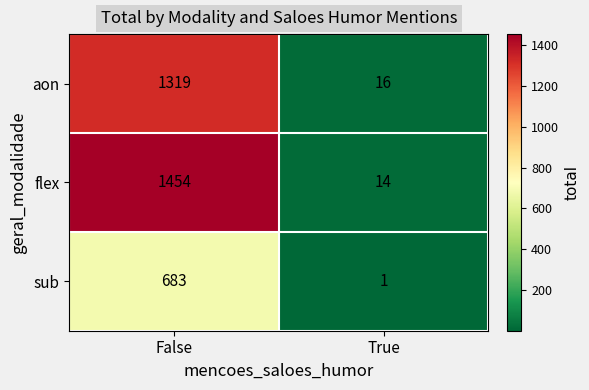

What is the sum of the aon values at False and True?

1335